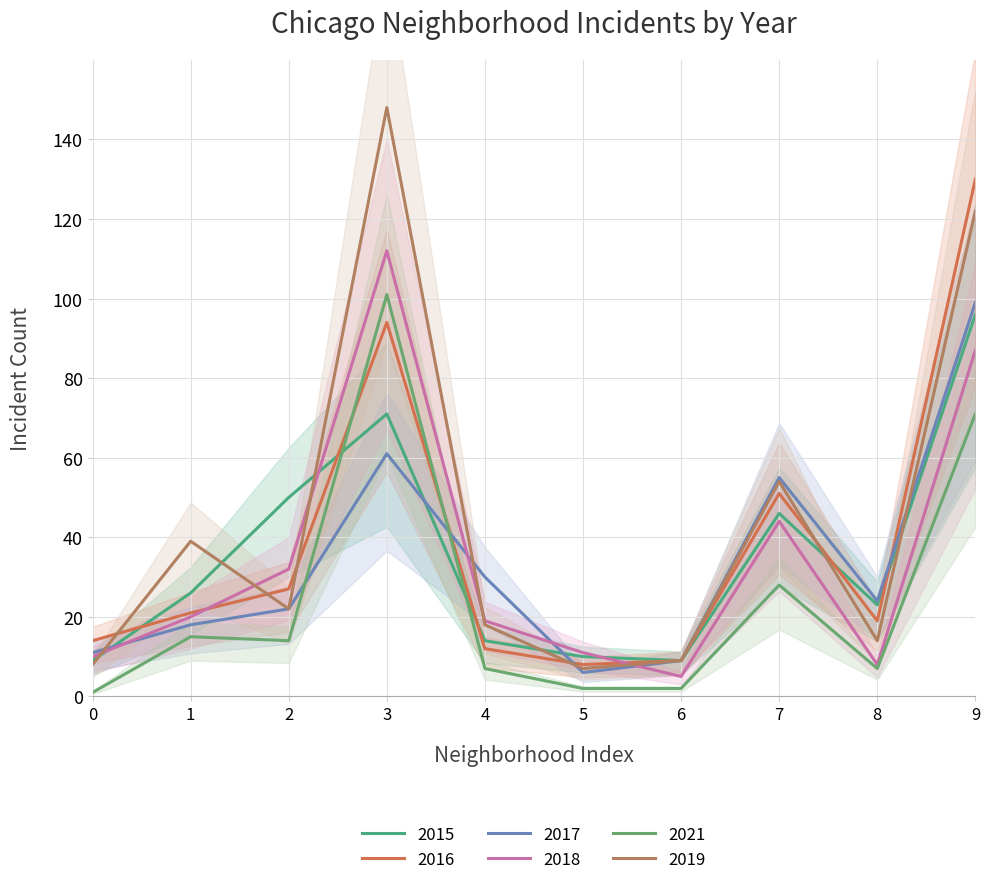

After their last crossing, which series has the higher values: 2018 or 2016?

2016